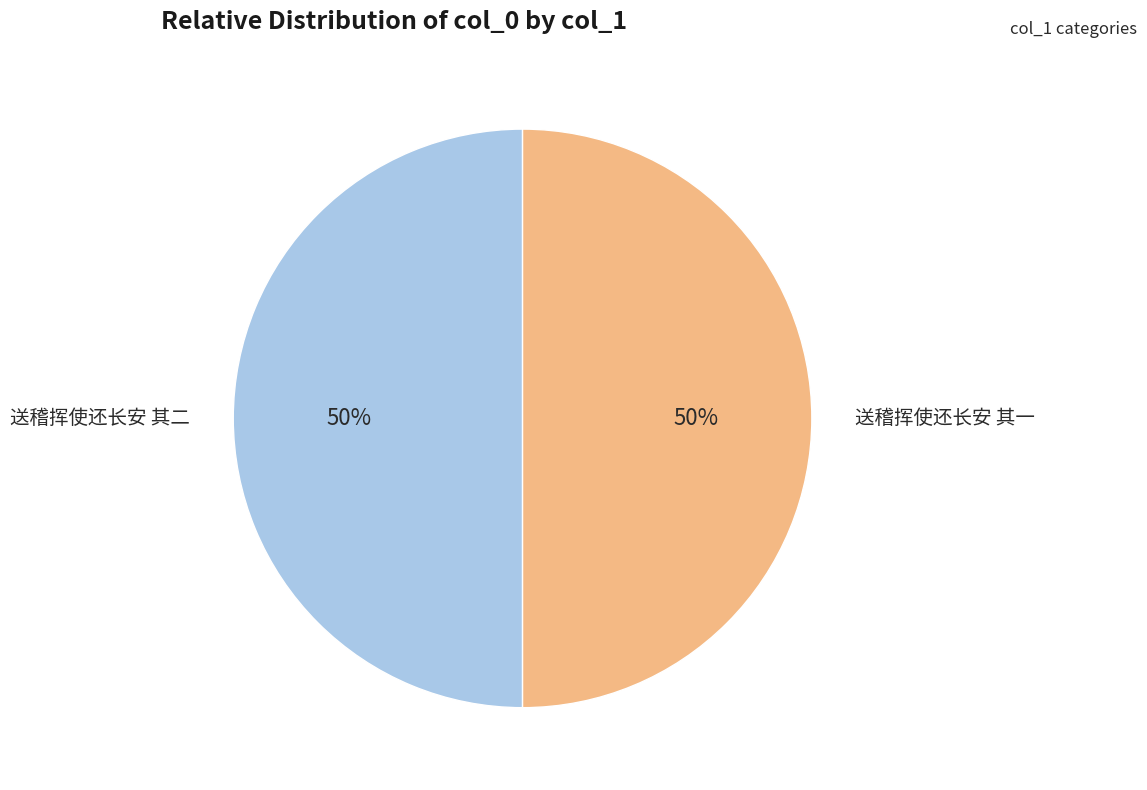

To the nearest percent, what is the average slice percentage?

50%